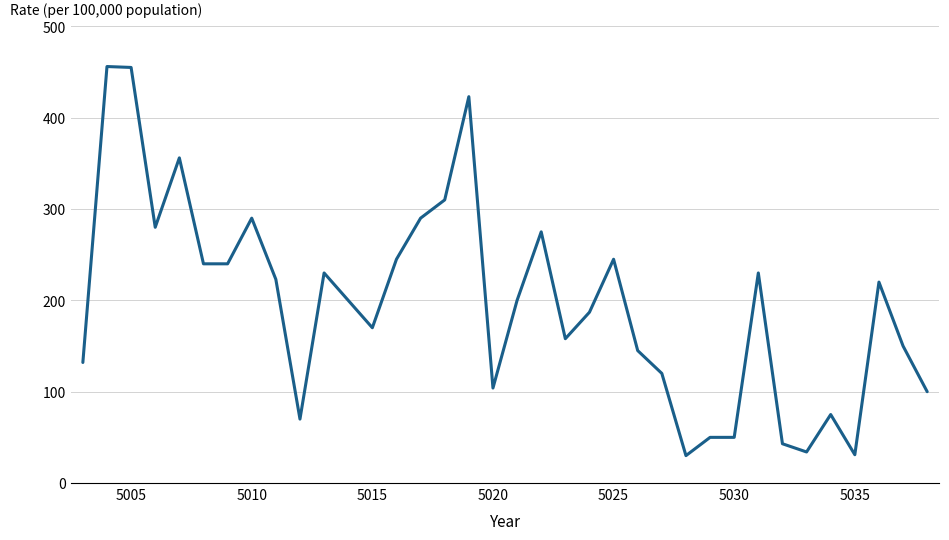

How many values are below 200?

17